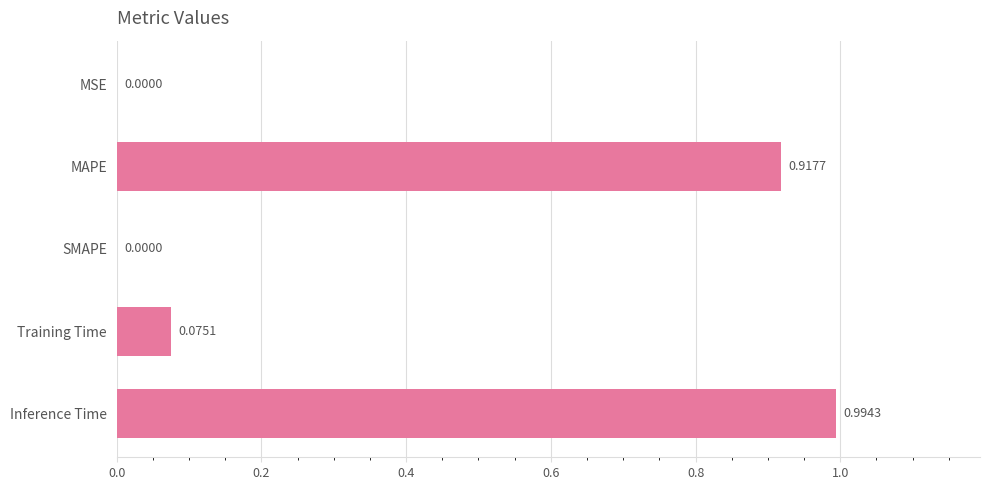

Between Training Time and SMAPE, which is larger?

Training Time